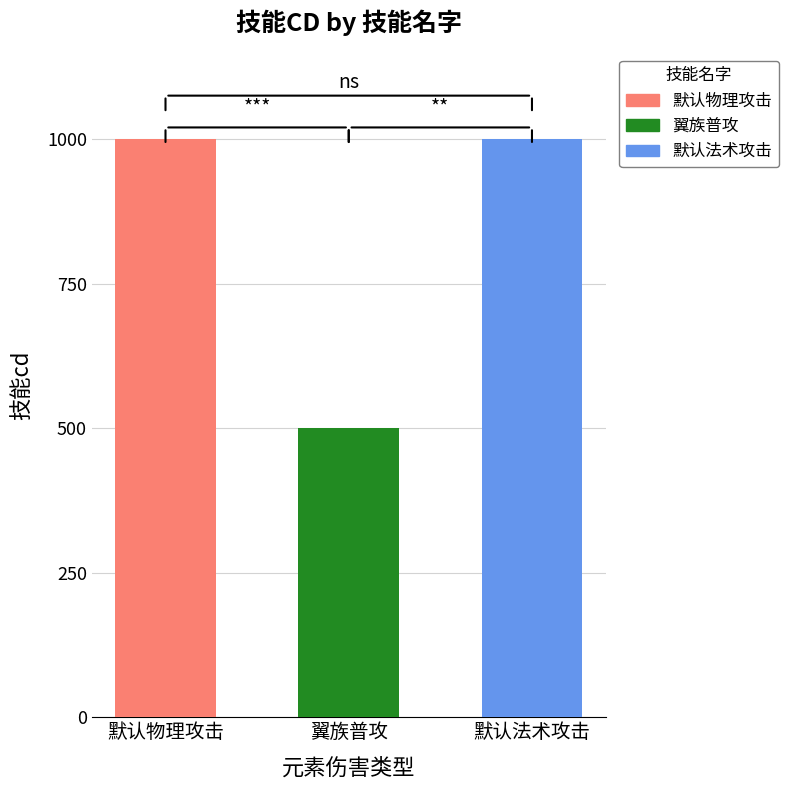

True or false: 普通伤害类型 has a value of 3 at 默认法术攻击.

False